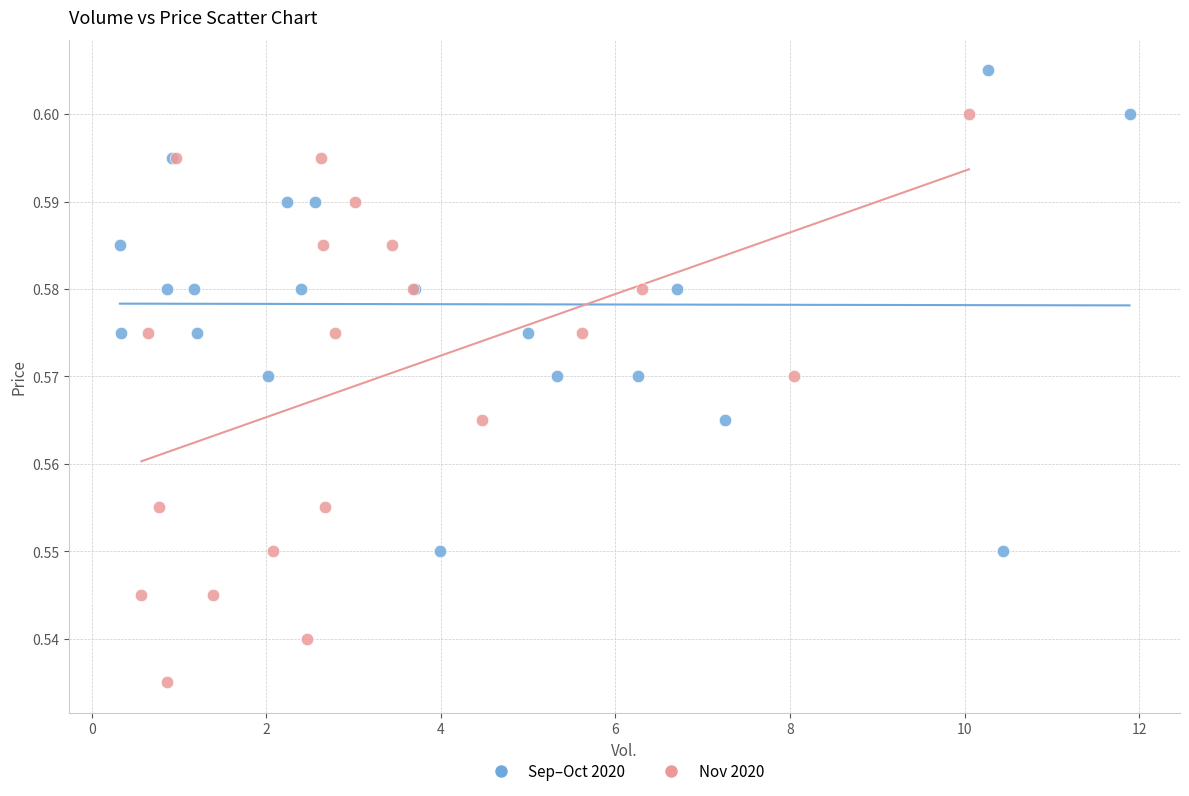

Which series reaches the maximum Y coordinate?

Sep–Oct 2020